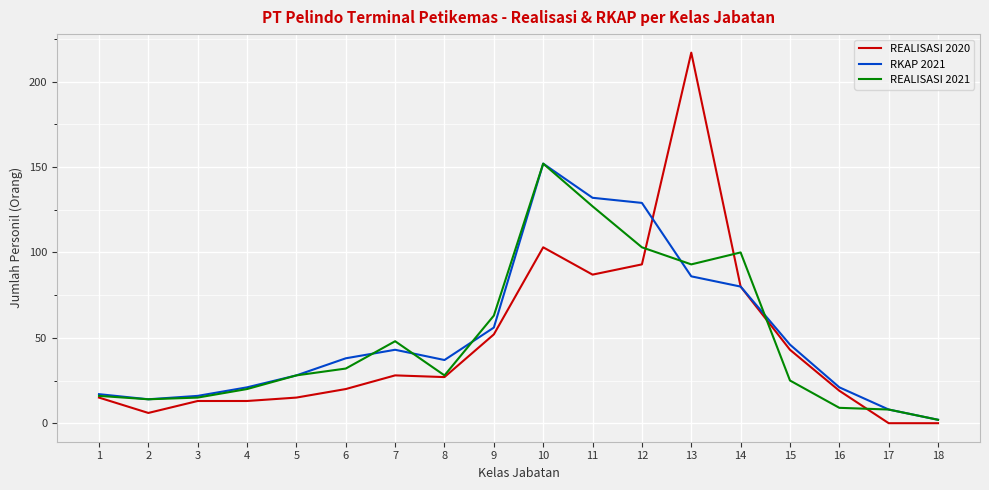

Is it true that REALISASI 2021 equals 52 at 6?

False